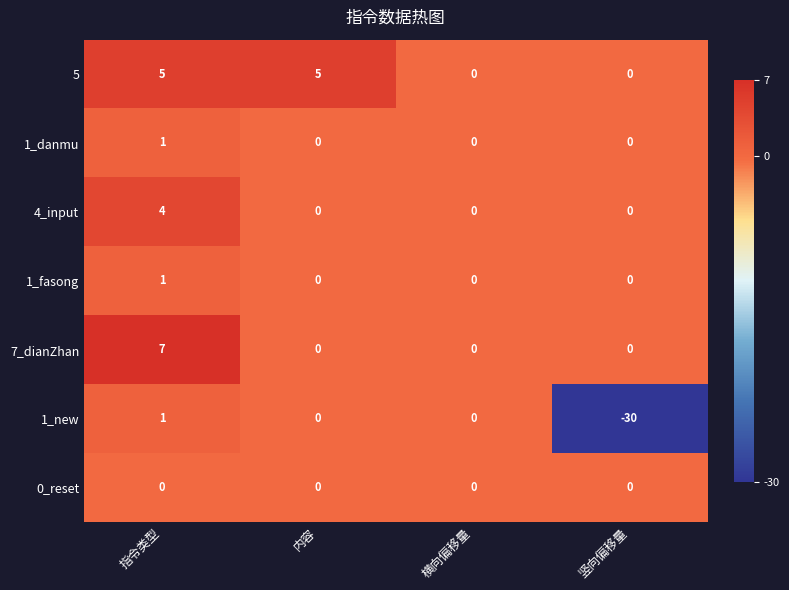

Reading left to right, what are all the values shown in this chart?

5: 指令类型=5	内容=5	横向偏移量=0	竖向偏移量=0
1_danmu: 指令类型=1	内容=0	横向偏移量=0	竖向偏移量=0
4_input: 指令类型=4	内容=0	横向偏移量=0	竖向偏移量=0
1_fasong: 指令类型=1	内容=0	横向偏移量=0	竖向偏移量=0
7_dianZhan: 指令类型=7	内容=0	横向偏移量=0	竖向偏移量=0
1_new: 指令类型=1	内容=0	横向偏移量=0	竖向偏移量=-30
0_reset: 指令类型=0	内容=0	横向偏移量=0	竖向偏移量=0